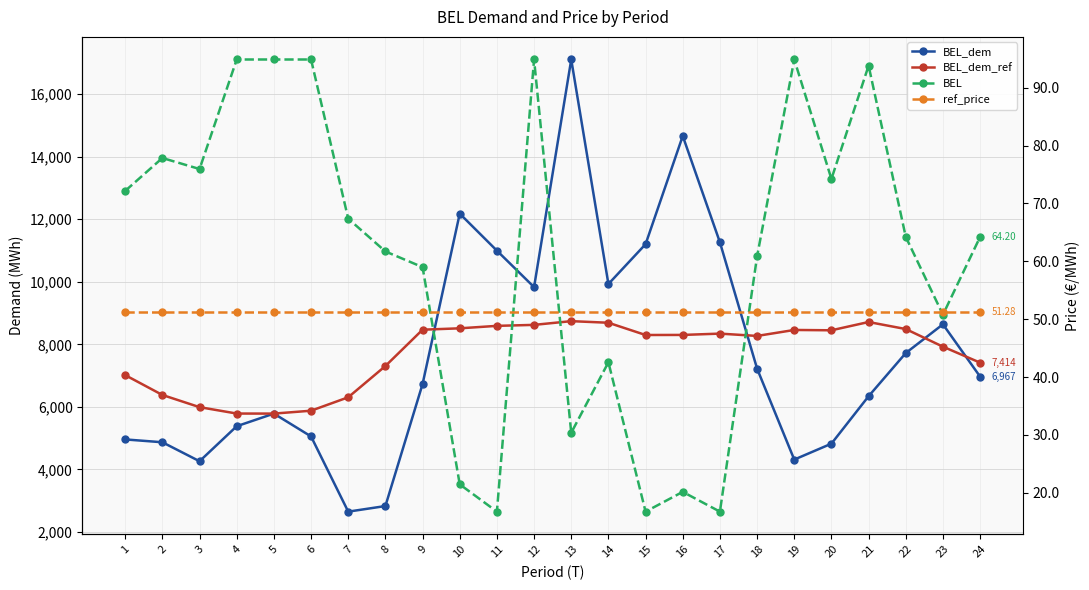

At which label does BEL_dem_ref reach its peak?

13